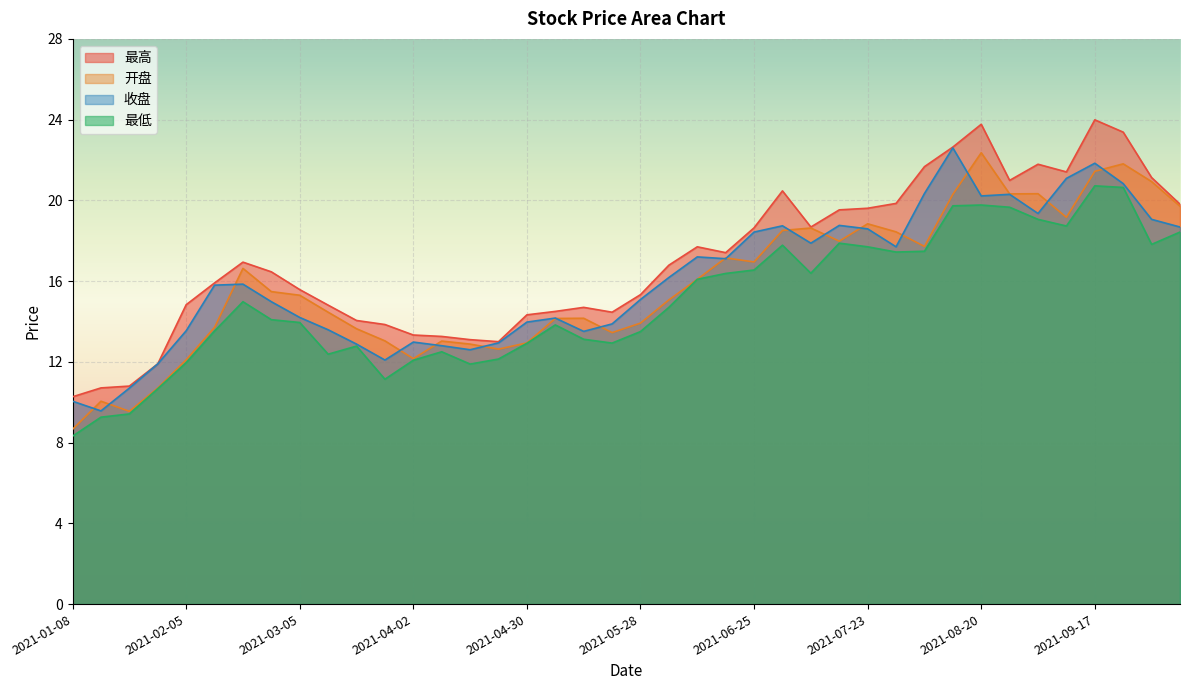

Is it true that 收盘 equals 17.9 at 2021-07-09?

True